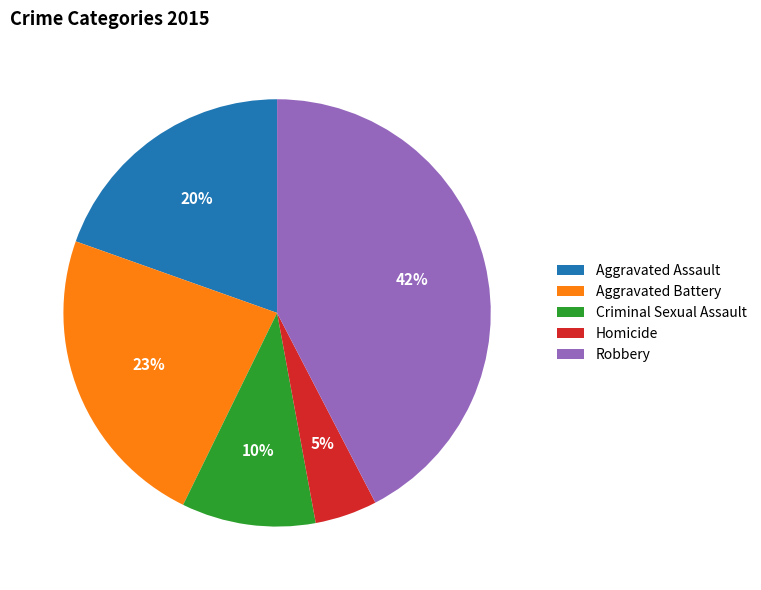

Does Homicide represent more than half of the total?

No